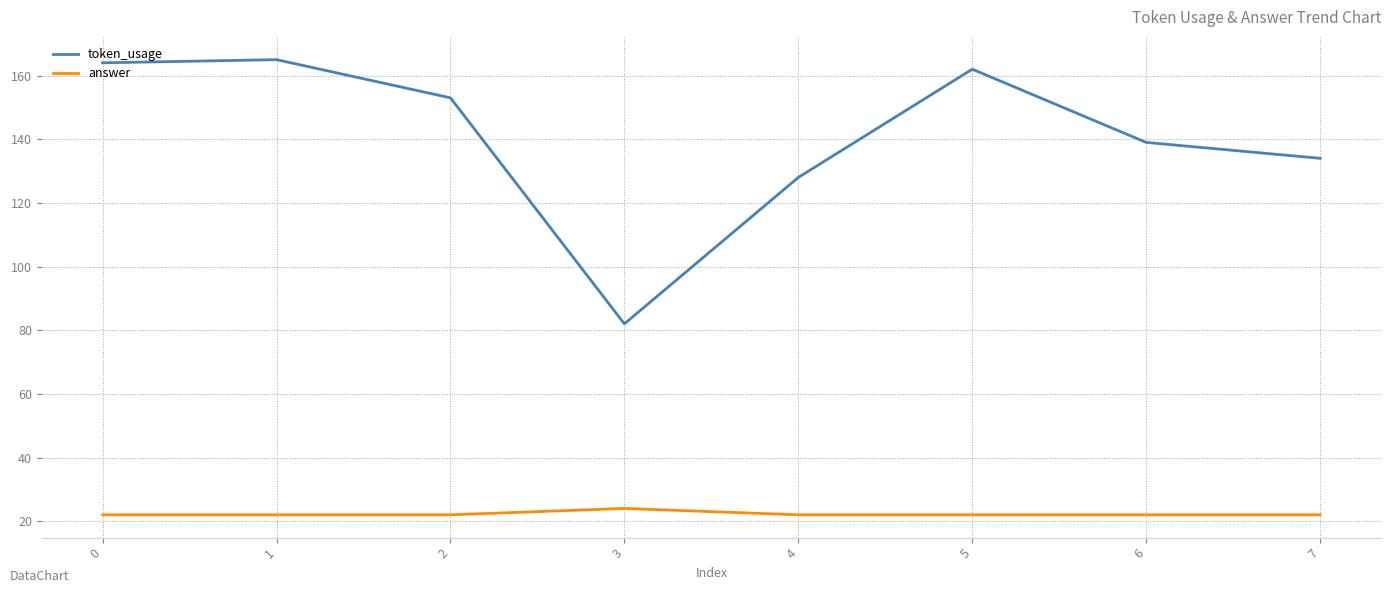

Which series has the largest range (max minus min)?

token_usage